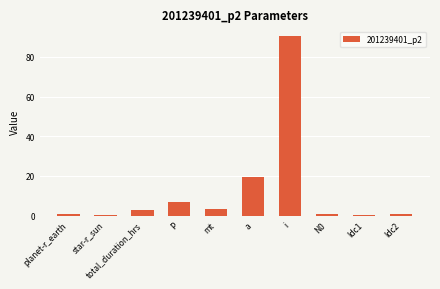

What is the difference between the values at P and planet-r_earth?

6.0